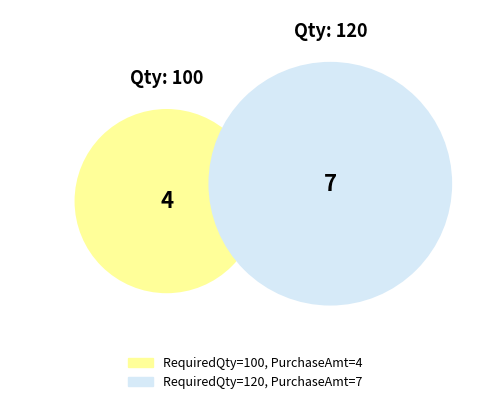

To the nearest percent, what portion does 120 represent?

64%